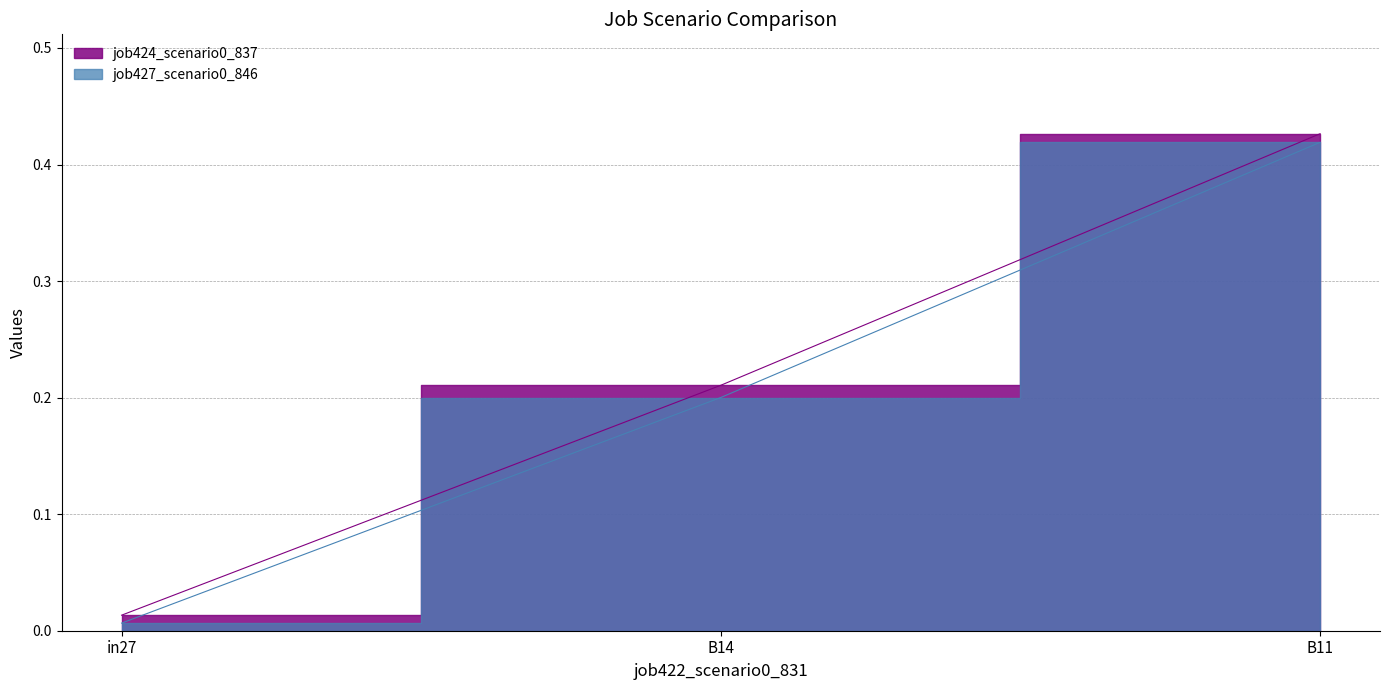

Which label corresponds to the largest value in the chart?

B11